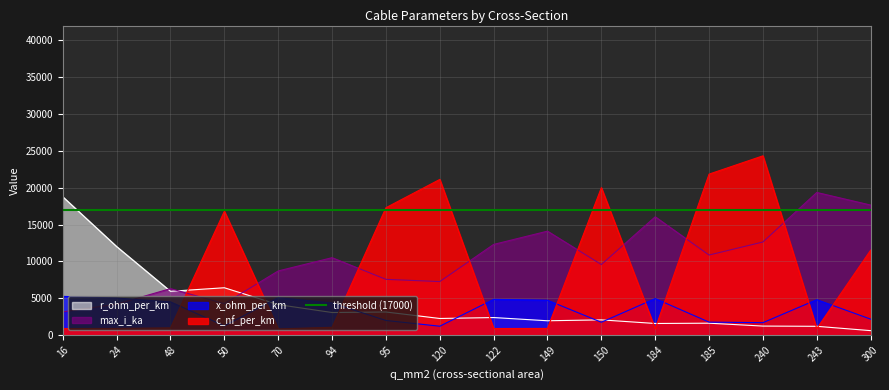

What is the sum of all c_nf_per_km values?

141052.0